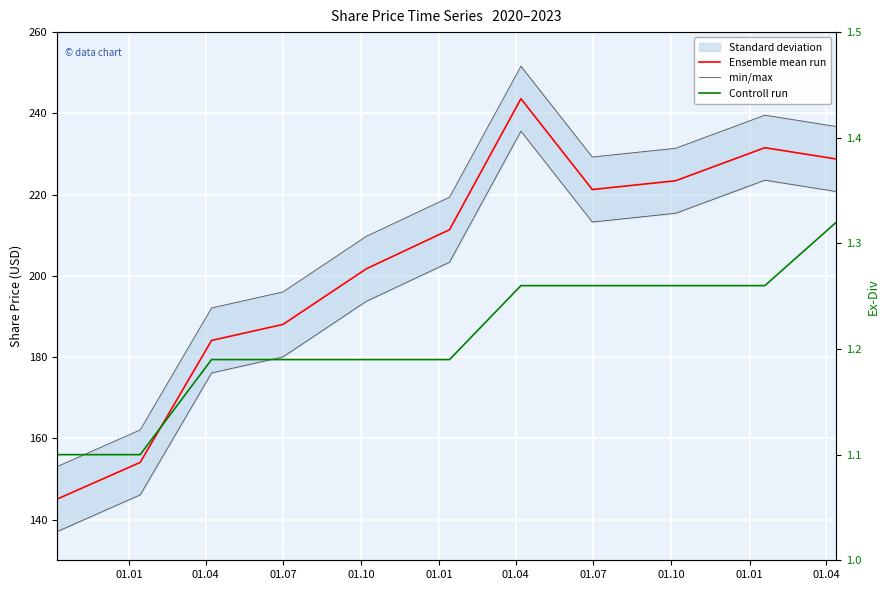

True or false: Ensemble mean run and Controll run intersect in this chart.

False